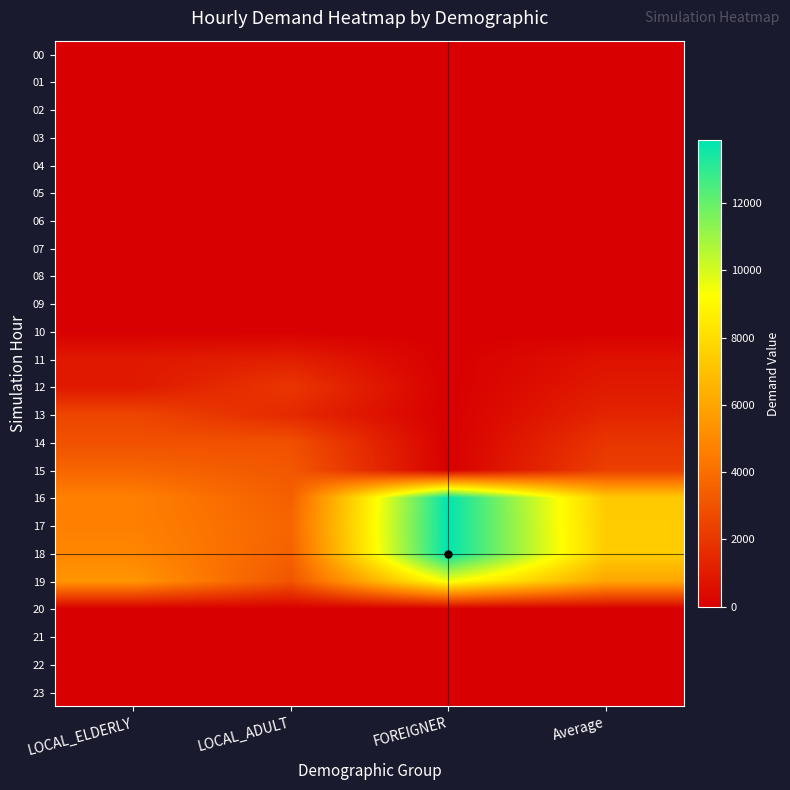

How many data points does each series have?

4